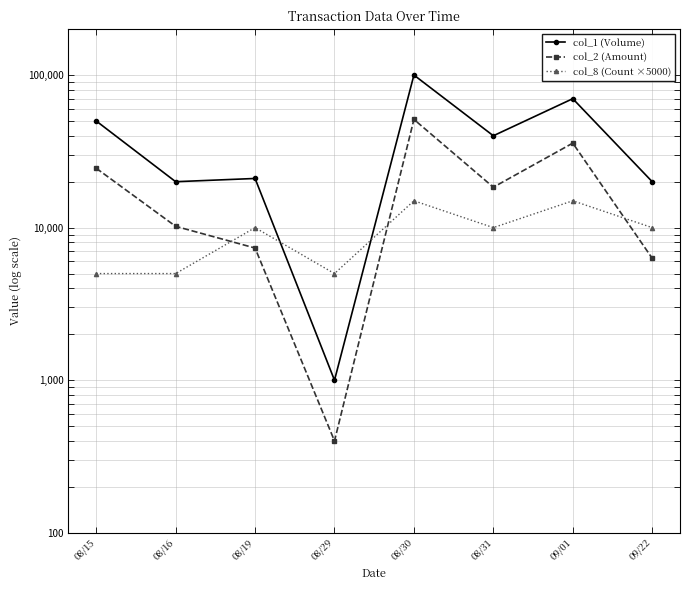

Rank the series at 08/16 from lowest to highest value.

col_8 (Count ×5000), col_2 (Amount), col_1 (Volume)